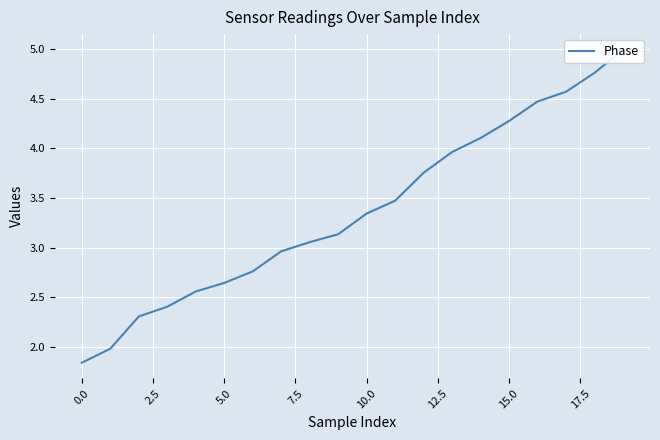

Is it true that the value at 17 is 4.6?

True